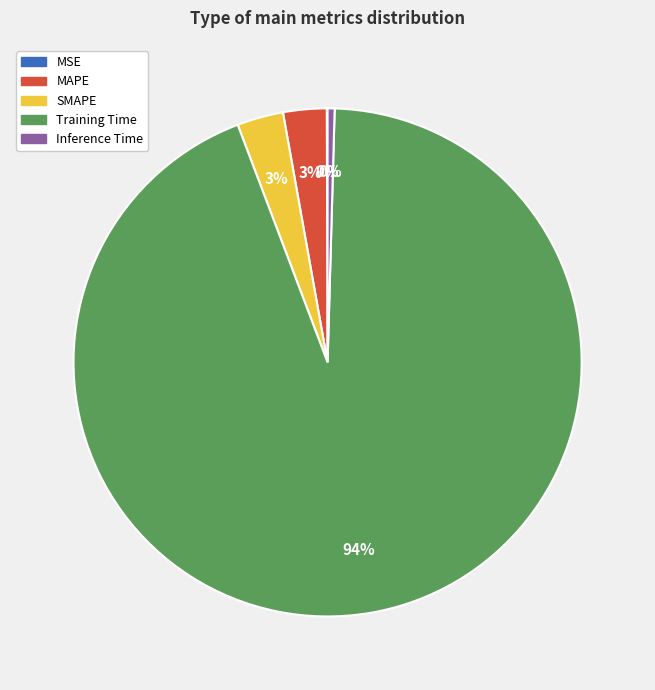

To the nearest percent, what is the difference between the largest and smallest slice percentages?

94%